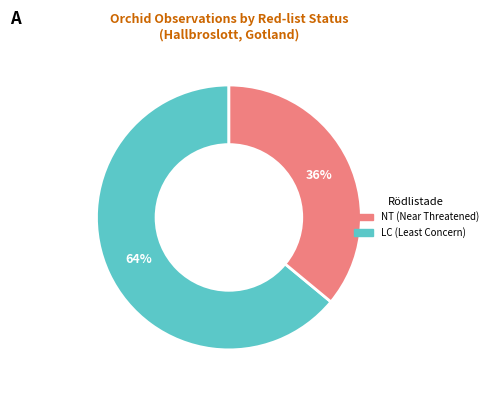

Is there a majority slice in this chart?

Yes